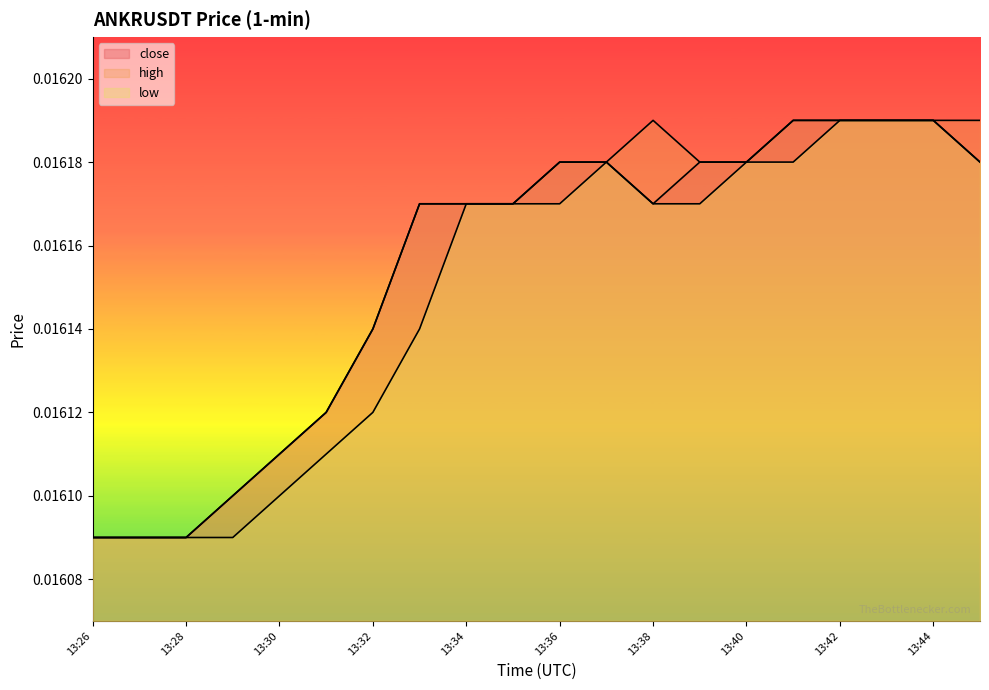

Which series changed the most between 13:27 and 13:39?

close